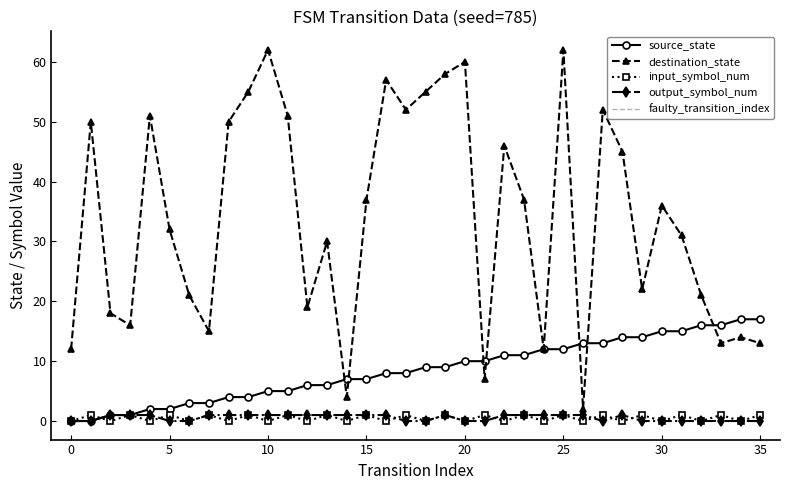

List the series in order of their peak value, highest first.

destination_state, source_state, input_symbol_num, output_symbol_num